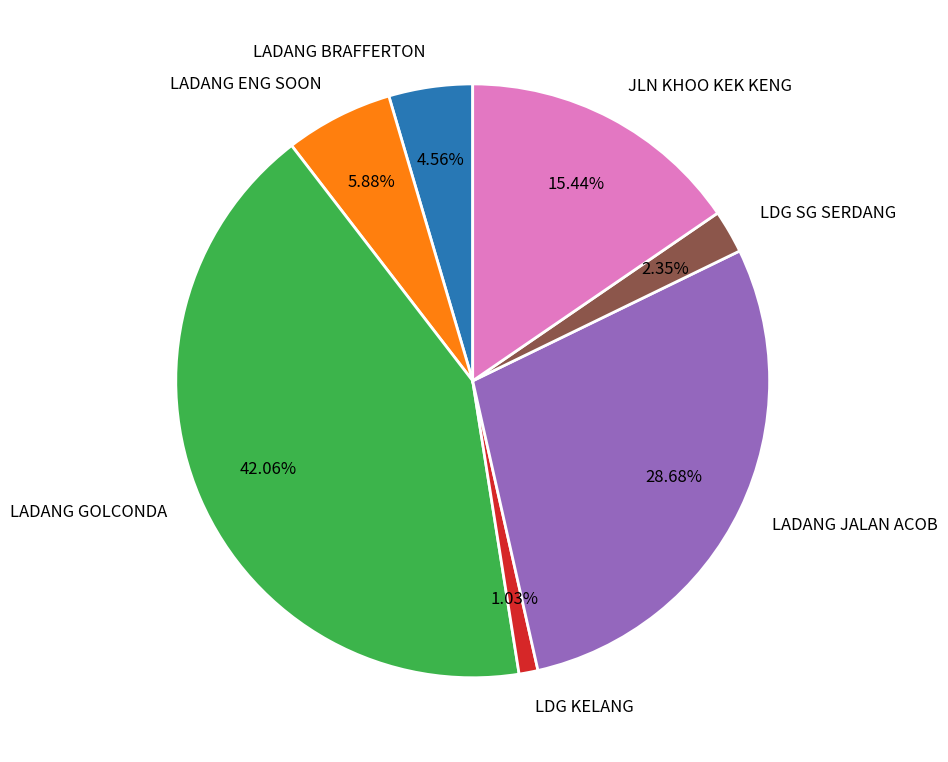

Which category has the smallest portion of the pie?

LDG KELANG